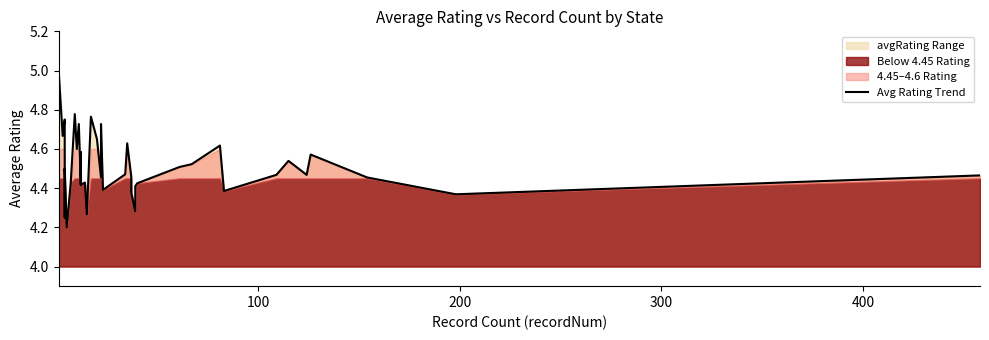

What is the average value?

4.5